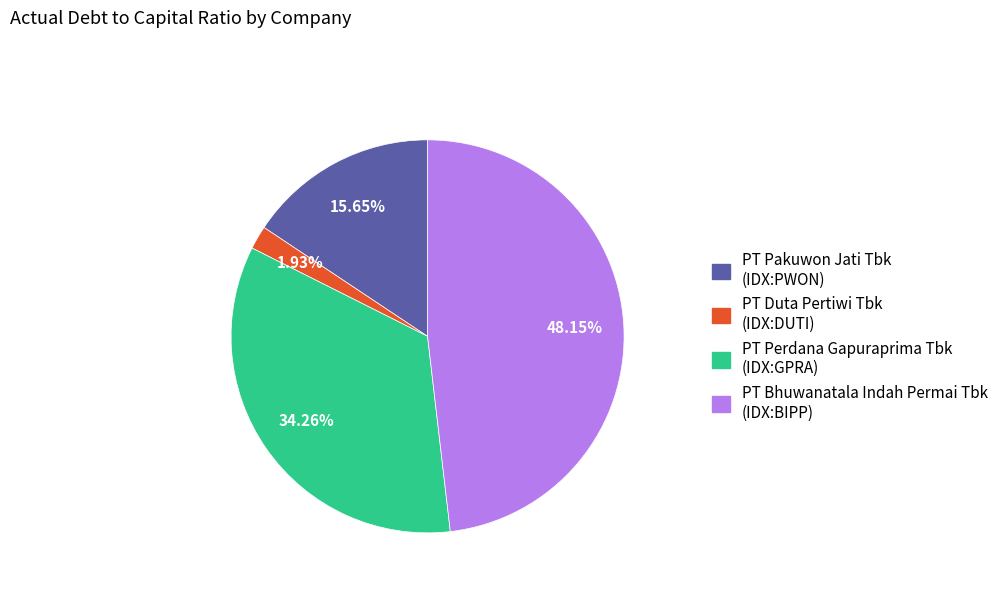

To the nearest percent, what percentage of the pie is PT Perdana Gapuraprima Tbk (IDX:GPRA)?

34%